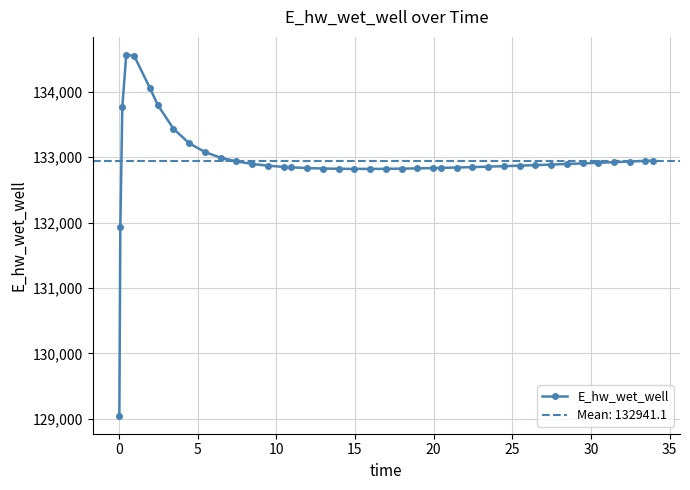

How many categories are shown in the chart?

40